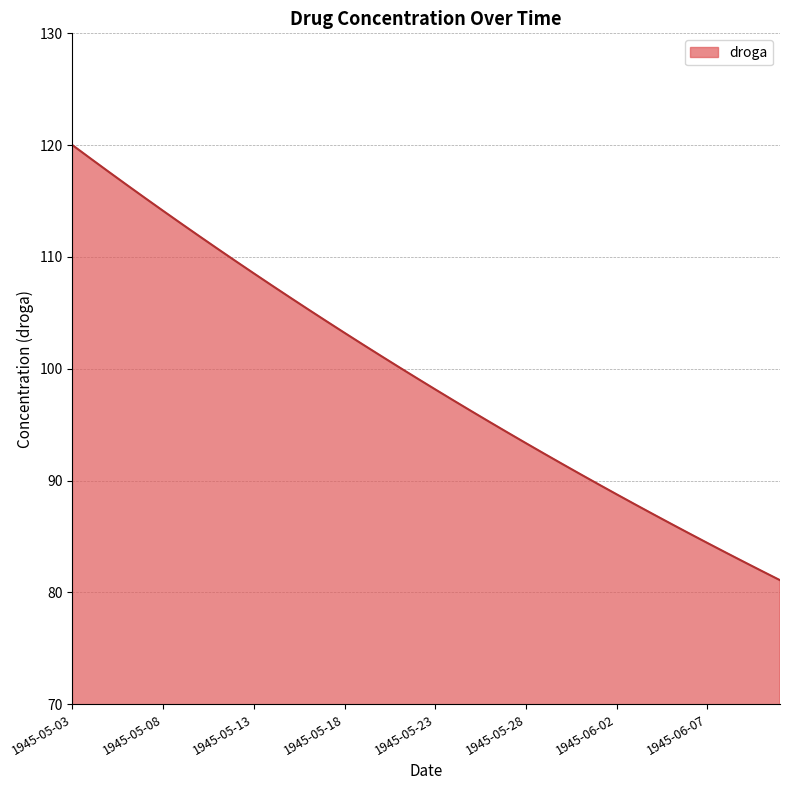

Does the chart have visible grid lines?

Yes